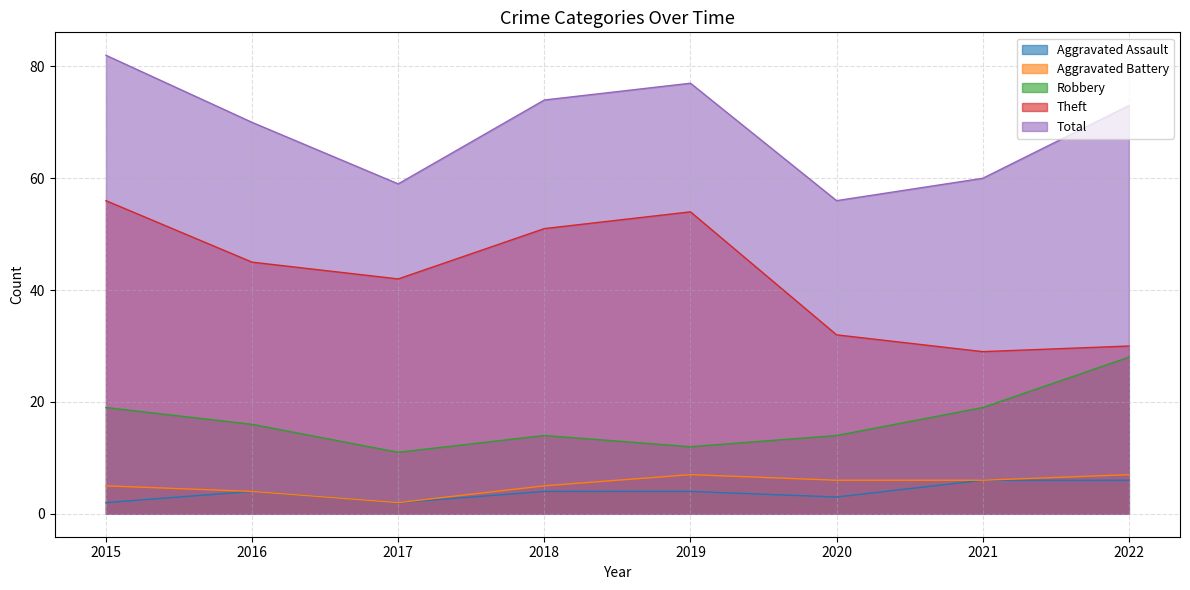

What is the value of the Total point at the 2nd from the left?

70